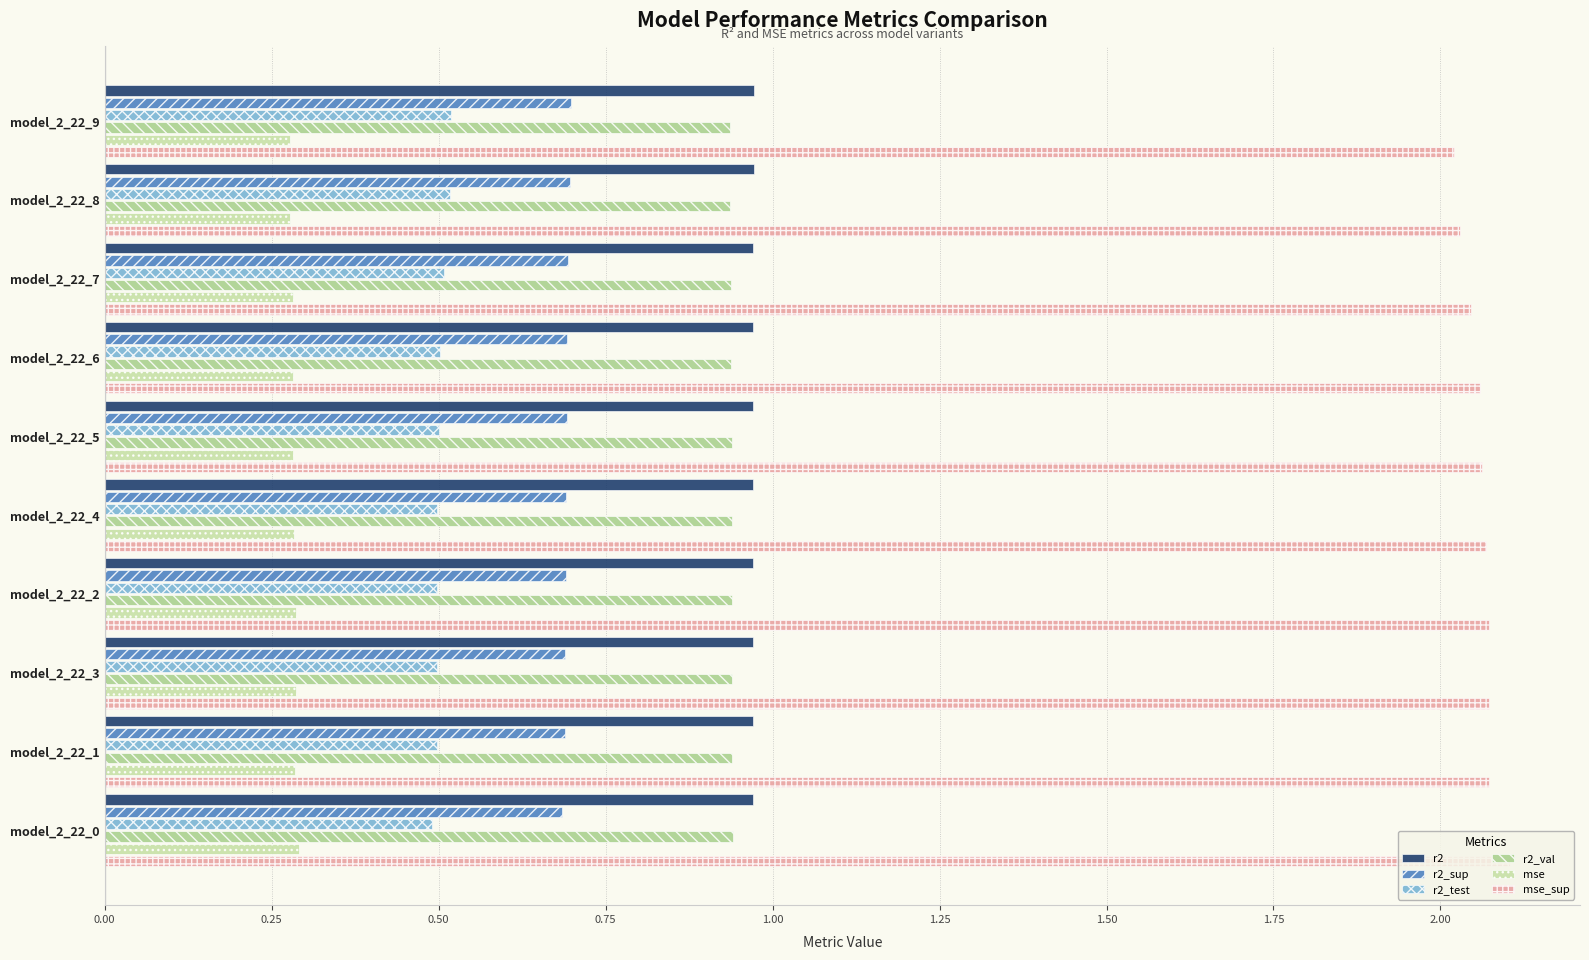

What is the highest value of the r2_test series?

0.5